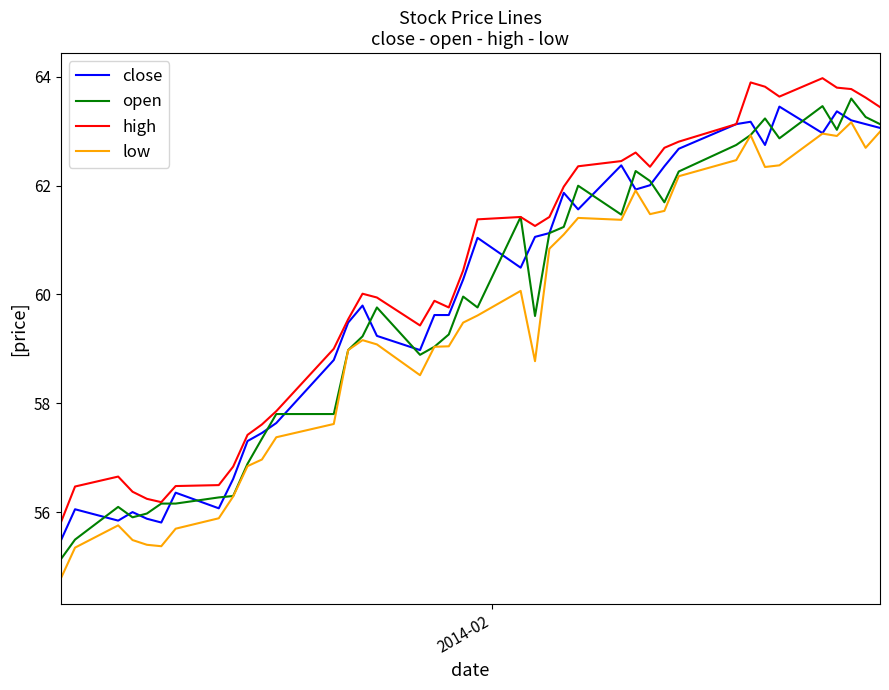

True or false: low and high intersect in this chart.

False